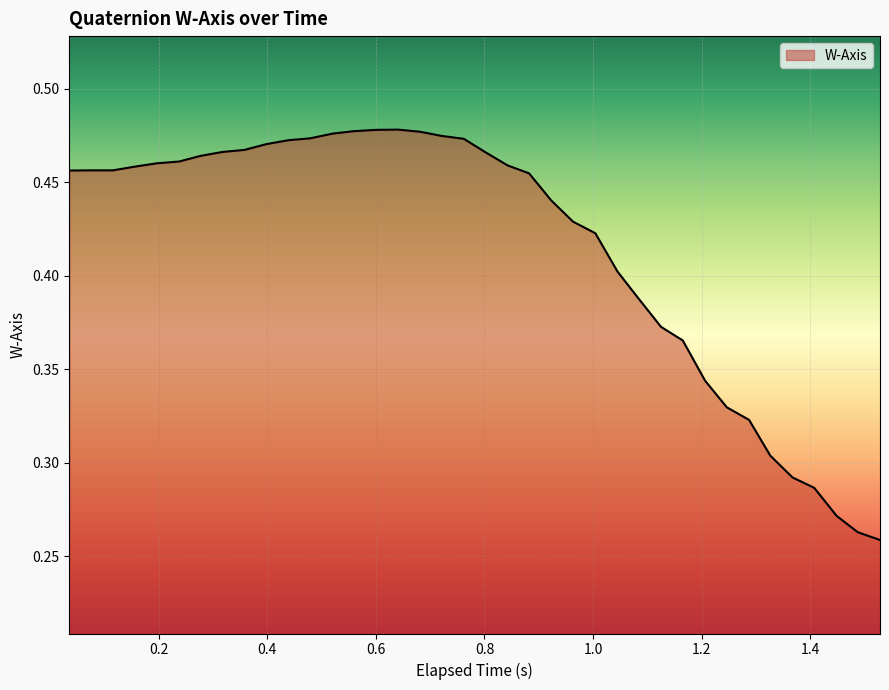

What is the greatest value displayed?

0.5